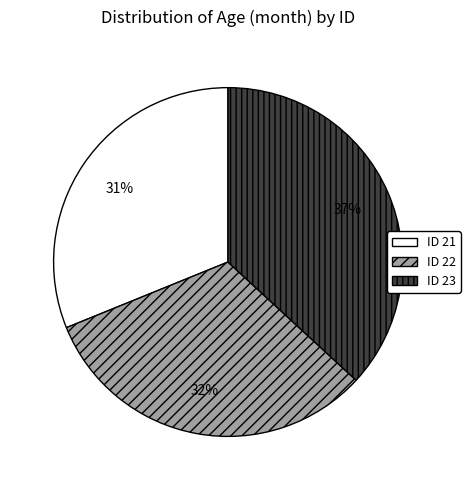

Does ID 21 account for over 50% of the chart?

No